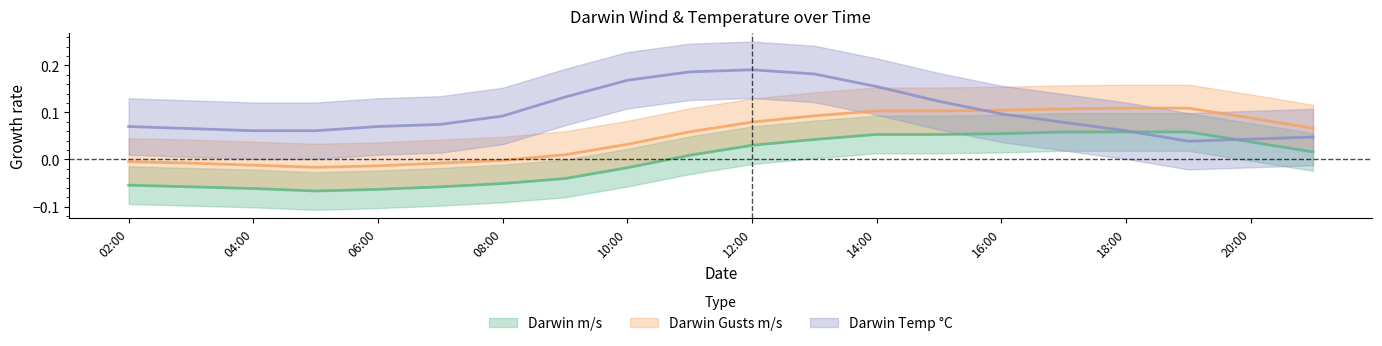

How many positive values does the Darwin Gusts m/s series have?

13